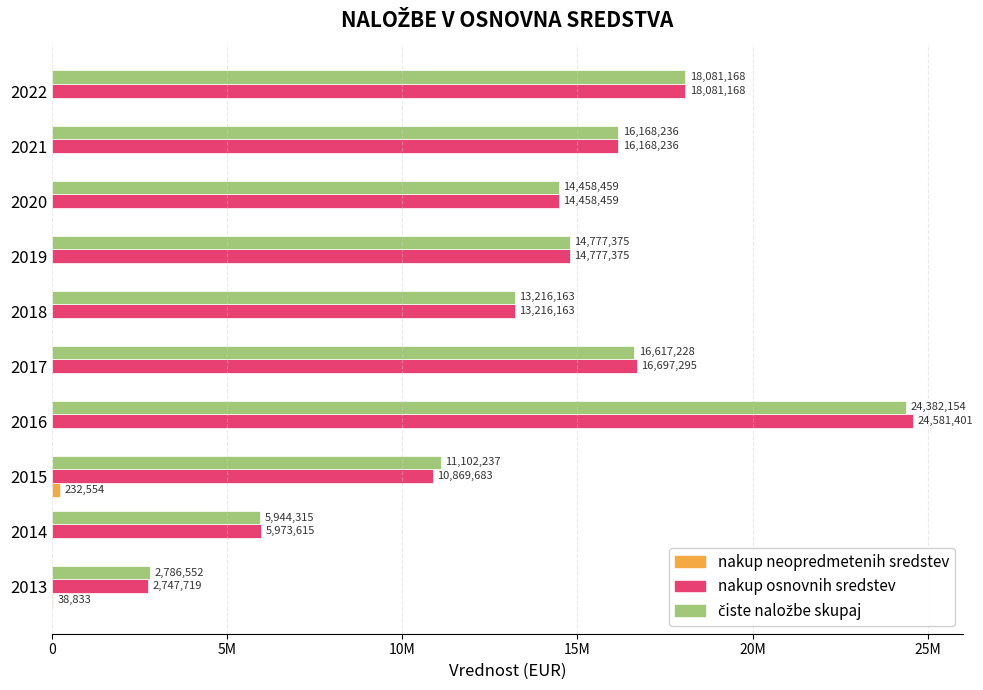

Reading right to left, what are all the values shown in this chart?

nakup neopredmetenih sredstev: 0.0	0.0	0.0	0.0	0.0	0.0	0.0	232554.0	0.0	38833.0
nakup osnovnih sredstev: 18081167.9	16168236.2	14458458.8	14777374.5	13216163.2	16697295.0	24581401.0	10869683.0	5973615.0	2747719.0
čiste naložbe skupaj: 18081167.9	16168236.2	14458458.8	14777374.5	13216163.2	16617228.0	24382154.0	11102237.0	5944315.0	2786552.0